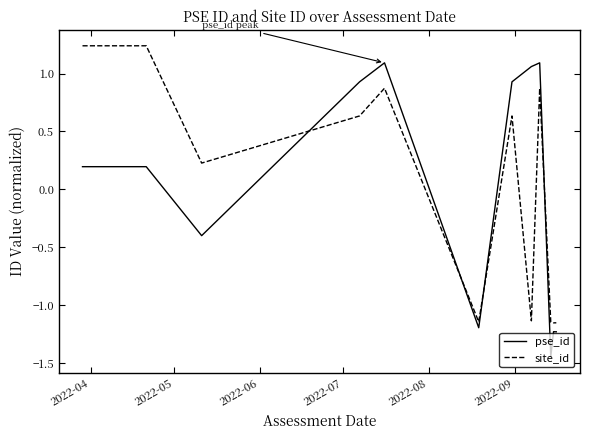

True or false: site_id has more than 0 points higher than both neighbors.

True